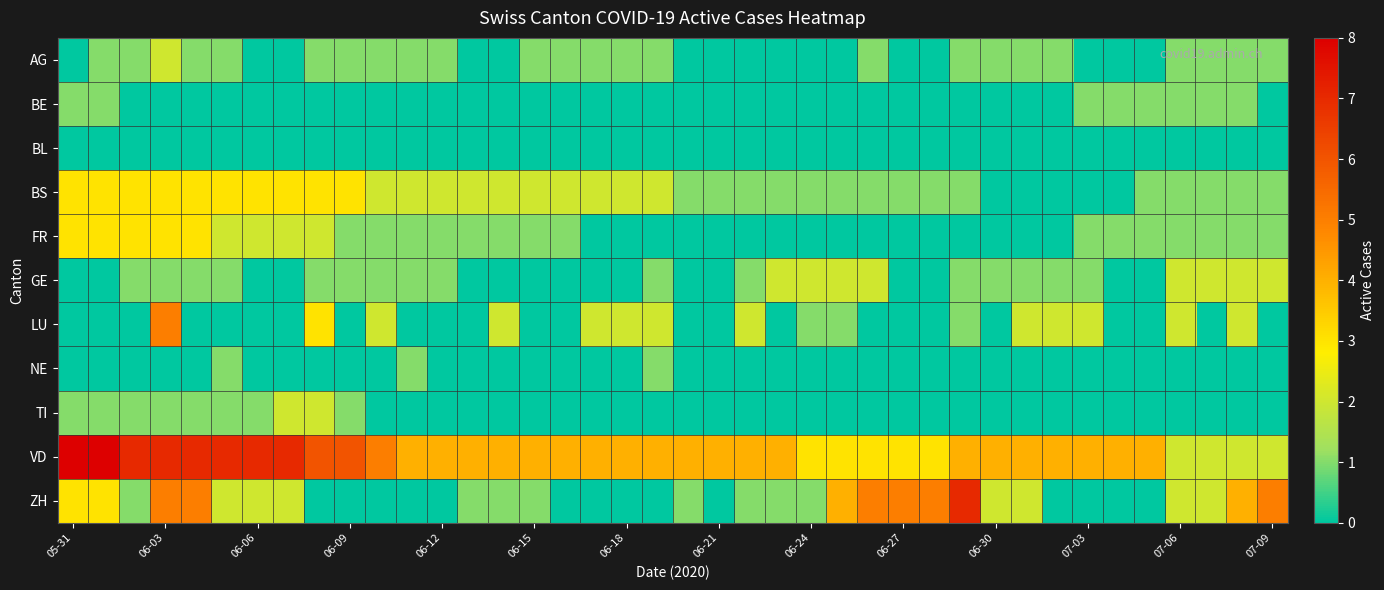

Reading right to left, what are all the values shown in this chart?

AG: 1	1	1	1	0	0	0	1	1	1	1	0	0	1	0	0	0	0	0	0	1	1	1	1	1	0	0	1	1	1	1	1	0	0	1	1	2	1	1	0
BE: 0	1	1	1	1	1	1	0	0	0	0	0	0	0	0	0	0	0	0	0	0	0	0	0	0	0	0	0	0	0	0	0	0	0	0	0	0	0	1	1
BL: 0	0	0	0	0	0	0	0	0	0	0	0	0	0	0	0	0	0	0	0	0	0	0	0	0	0	0	0	0	0	0	0	0	0	0	0	0	0	0	0
BS: 1	1	1	1	1	0	0	0	0	0	1	1	1	1	1	1	1	1	1	1	2	2	2	2	2	2	2	2	2	2	3	3	3	3	3	3	3	3	3	3
FR: 1	1	1	1	1	1	1	0	0	0	0	0	0	0	0	0	0	0	0	0	0	0	0	1	1	1	1	1	1	1	1	2	2	2	2	3	3	3	3	3
GE: 2	2	2	2	0	0	1	1	1	1	1	0	0	2	2	2	2	1	0	0	1	0	0	0	0	0	0	1	1	1	1	1	0	0	1	1	1	1	0	0
LU: 0	2	0	2	0	0	2	2	2	0	1	0	0	0	1	1	0	2	0	0	2	2	2	0	0	2	0	0	0	2	0	3	0	0	0	0	5	0	0	0
NE: 0	0	0	0	0	0	0	0	0	0	0	0	0	0	0	0	0	0	0	0	1	0	0	0	0	0	0	0	1	0	0	0	0	0	1	0	0	0	0	0
TI: 0	0	0	0	0	0	0	0	0	0	0	0	0	0	0	0	0	0	0	0	0	0	0	0	0	0	0	0	0	0	1	2	2	1	1	1	1	1	1	1
VD: 2	2	2	2	4	4	4	4	4	4	4	3	3	3	3	3	4	4	4	4	4	4	4	4	4	4	4	4	4	5	6	6	7	7	7	7	7	7	8	8
ZH: 5	4	2	2	0	0	0	0	2	2	7	5	5	5	4	1	1	1	0	1	0	0	0	0	1	1	1	0	0	0	0	0	2	2	2	5	5	1	3	3